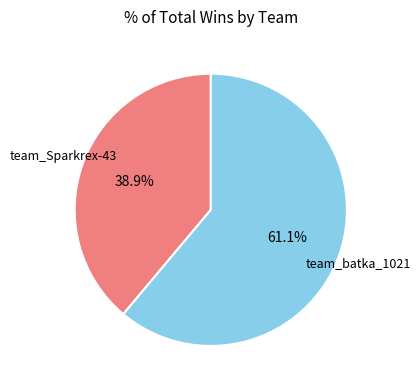

Do team_batka_1021 and team_Sparkrex-43 together represent more than half of the pie?

Yes